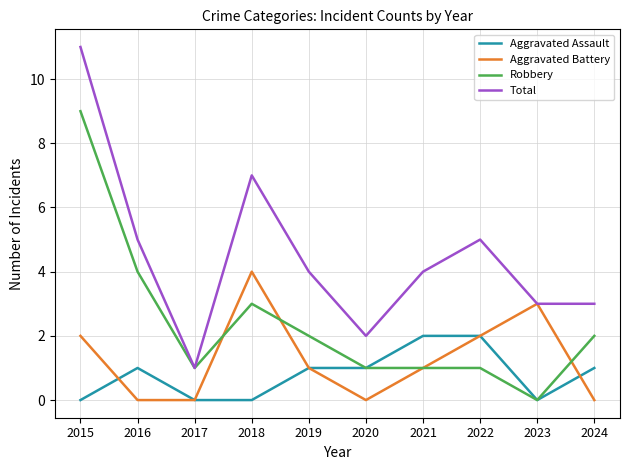

What is the highest value of the Robbery series?

9